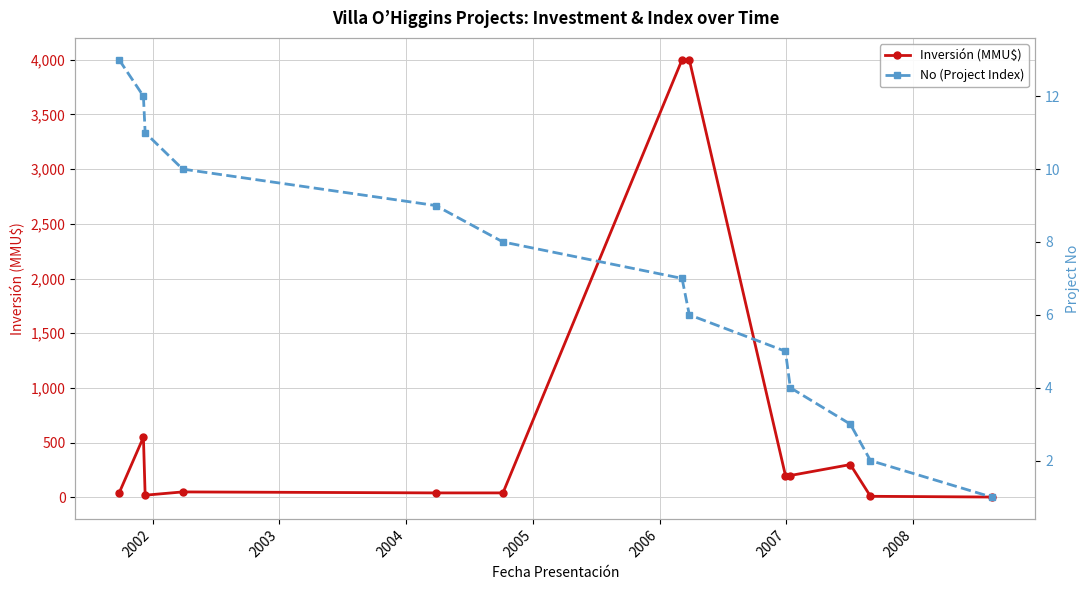

What is the highest value of the Inversión (MMU$) series?

4000.0